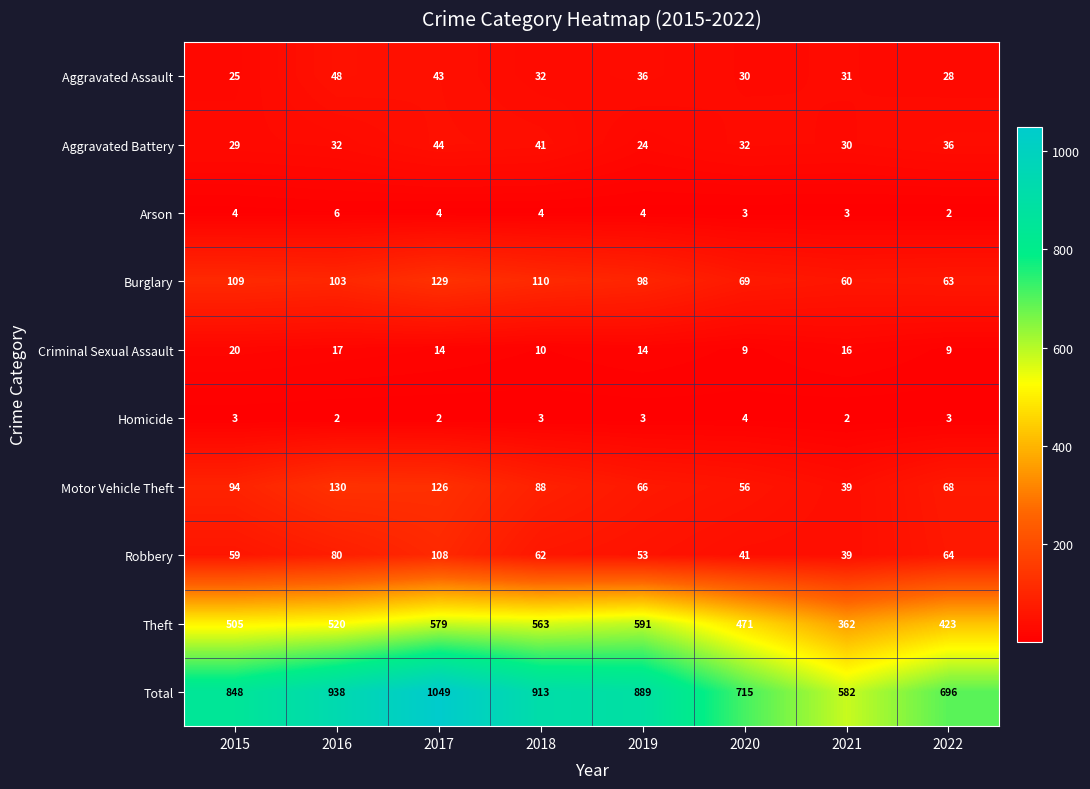

What is the lowest value of the Aggravated Assault series?

25